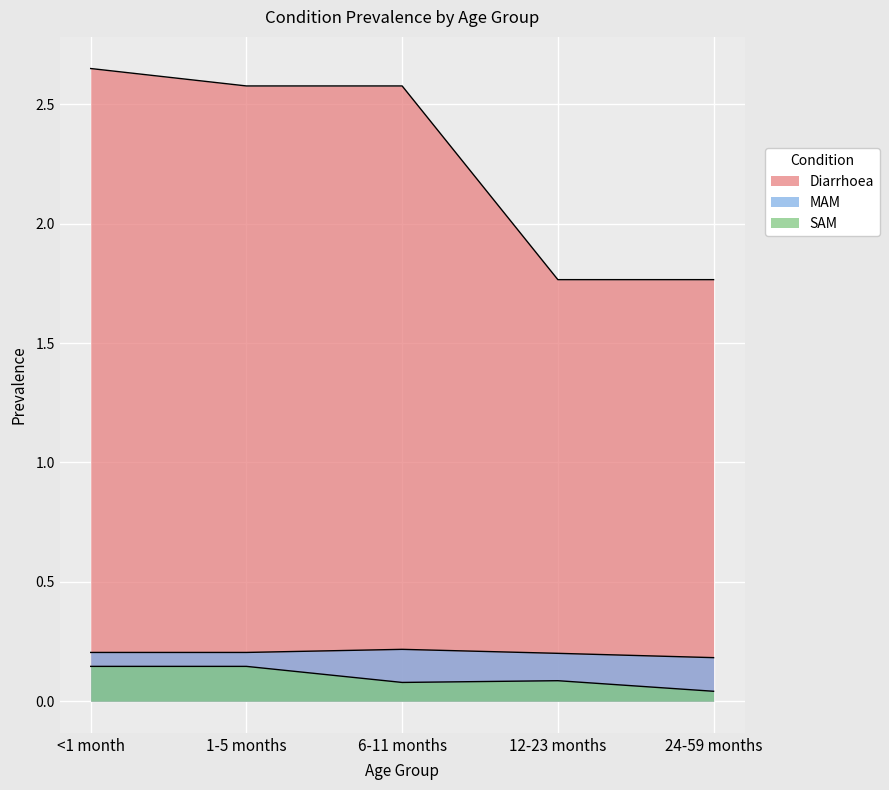

The MAM series shows 0.2 at <1 month. True or false?

True